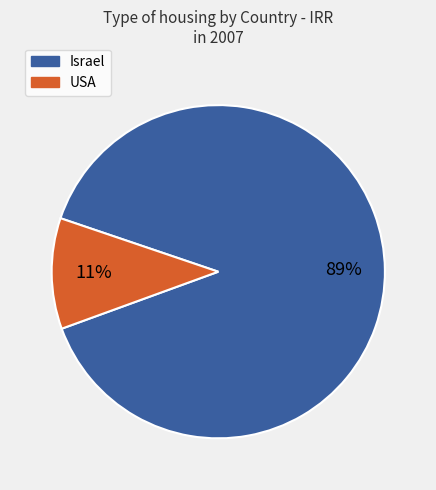

To the nearest percent, what portion does USA represent?

11%